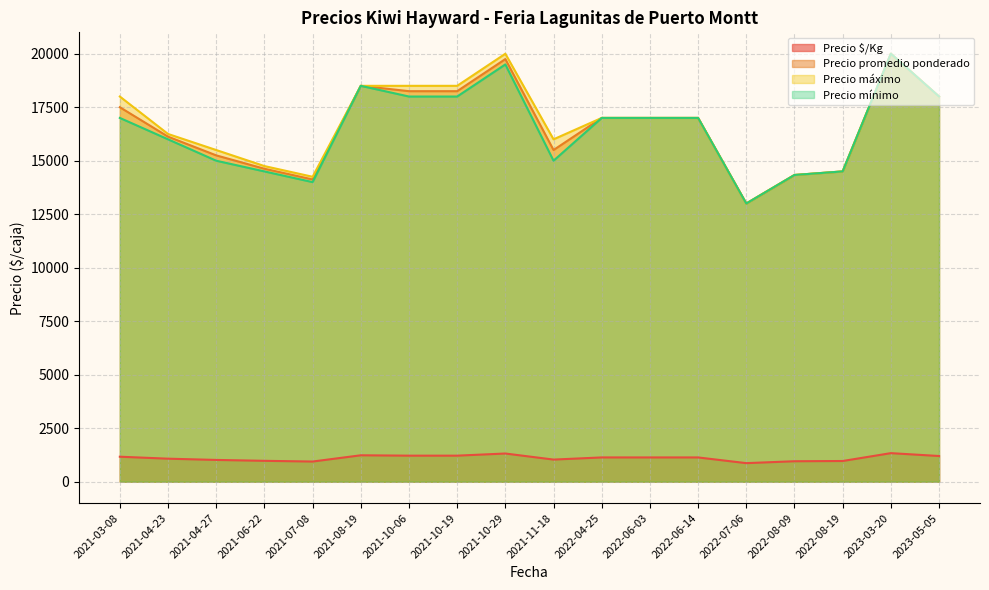

What is the spread (max minus min) of values at 2023-03-20?

18666.3